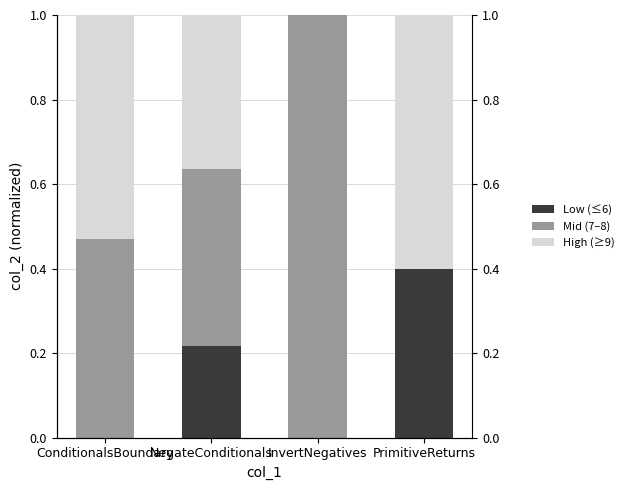

How many groups of bars are there?

4